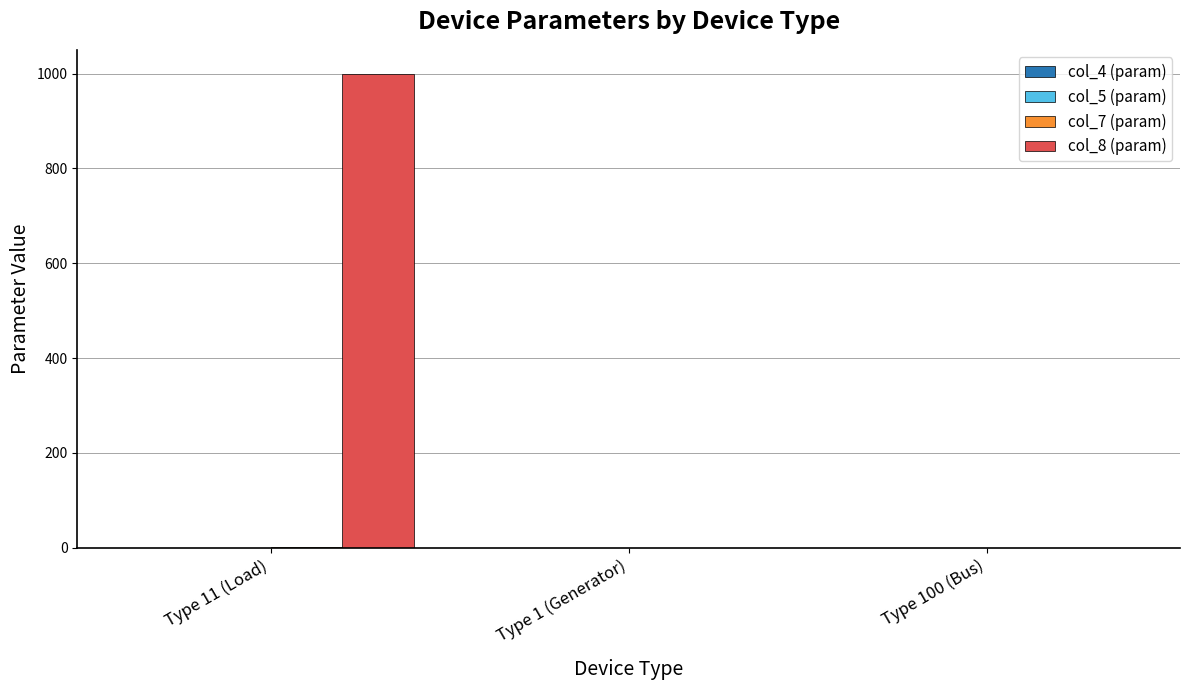

How many categories are shown in the chart?

3